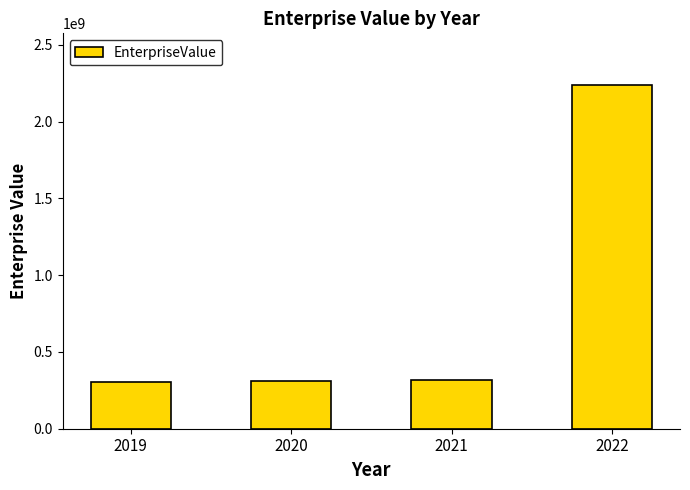

The value at 2019 is 181998261.9. True or false?

False